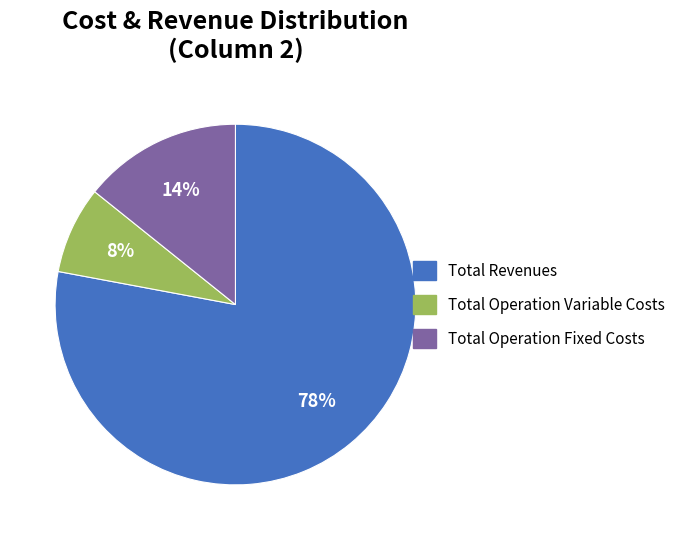

Does any single category account for the majority?

Yes